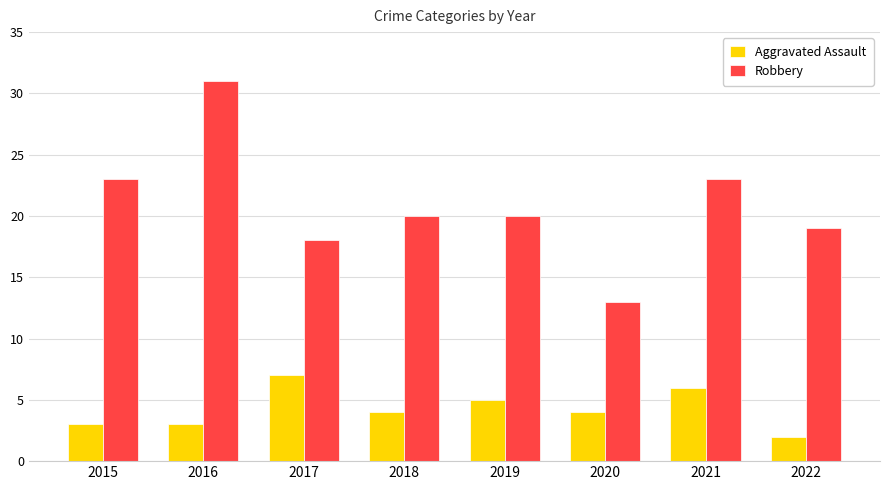

Between 2015 and 2022, which series saw the biggest shift?

Robbery